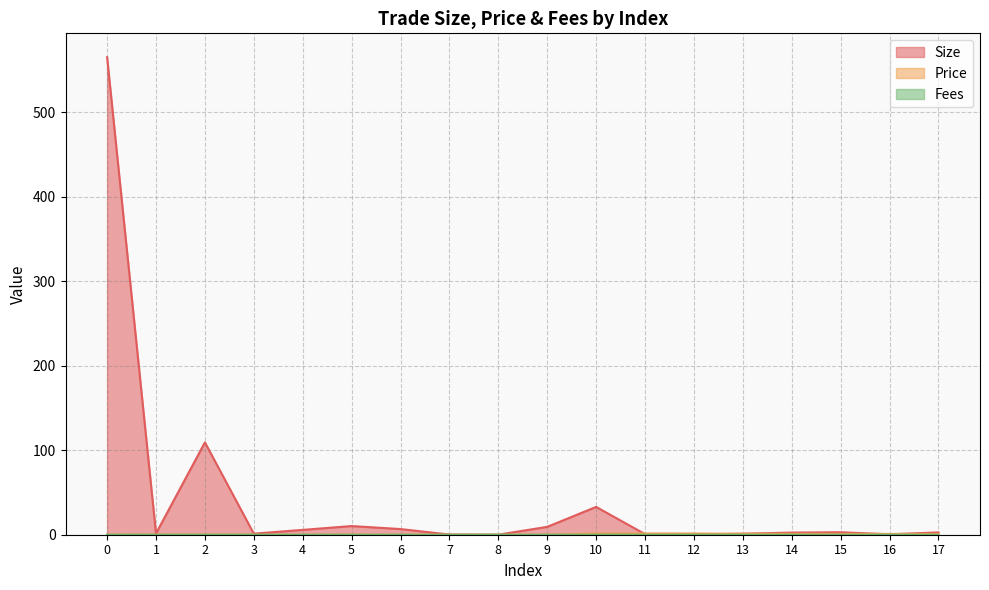

Does the chart display data point markers on the line(s)?

No